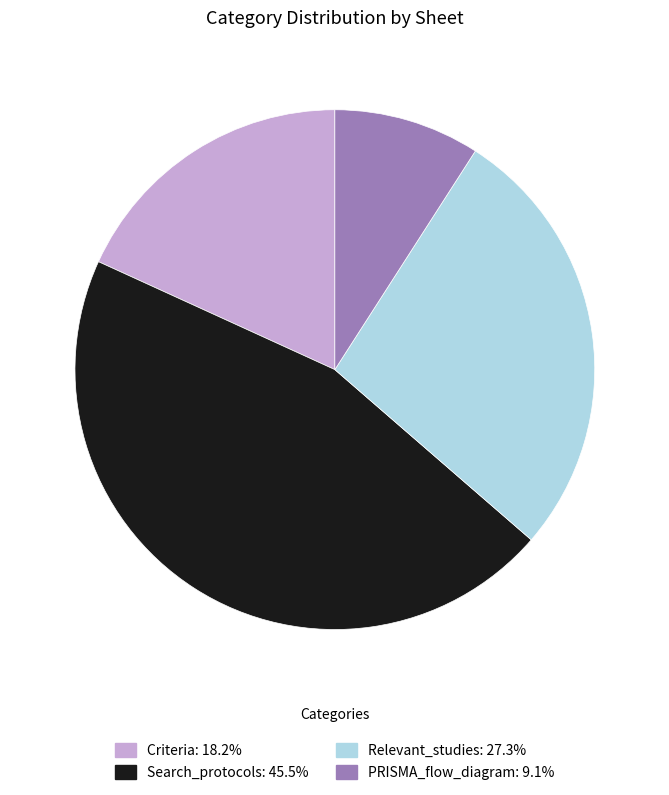

Is there a majority slice in this chart?

No